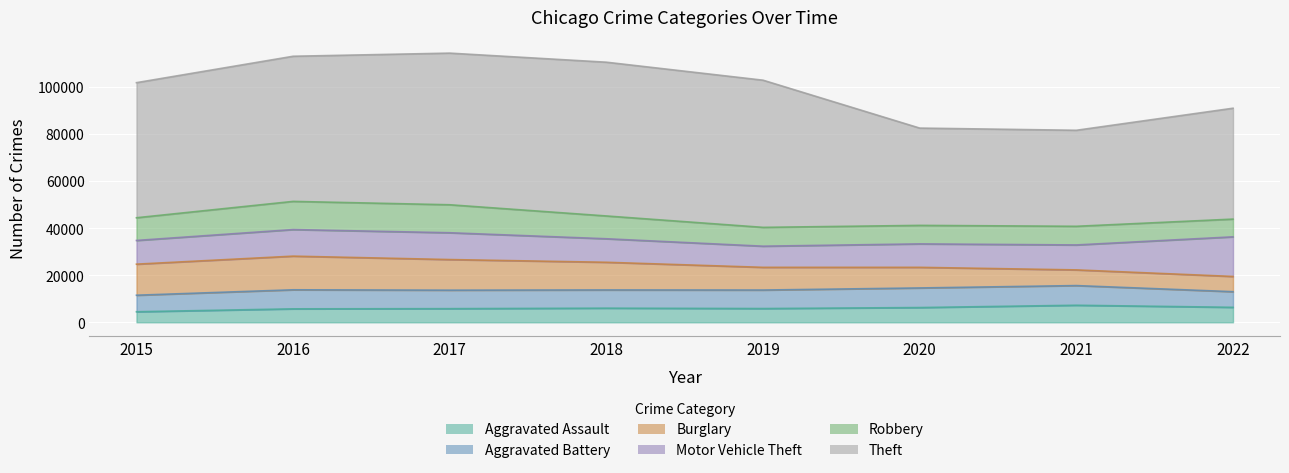

List the labels in order of Aggravated Battery value, smallest first.

2022, 2015, 2018, 2017, 2019, 2016, 2020, 2021